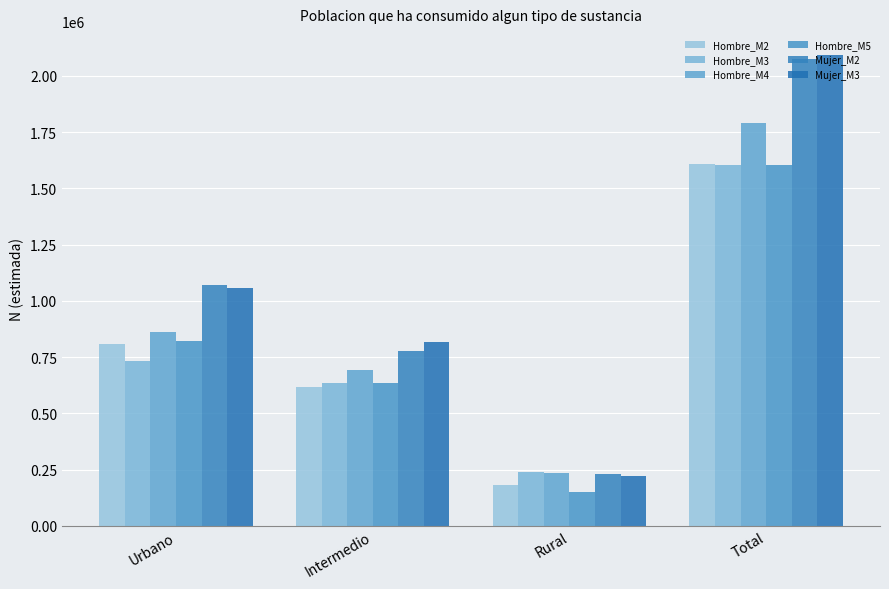

What is the difference between the second highest and second lowest values in the Hombre_M4 series?

167602